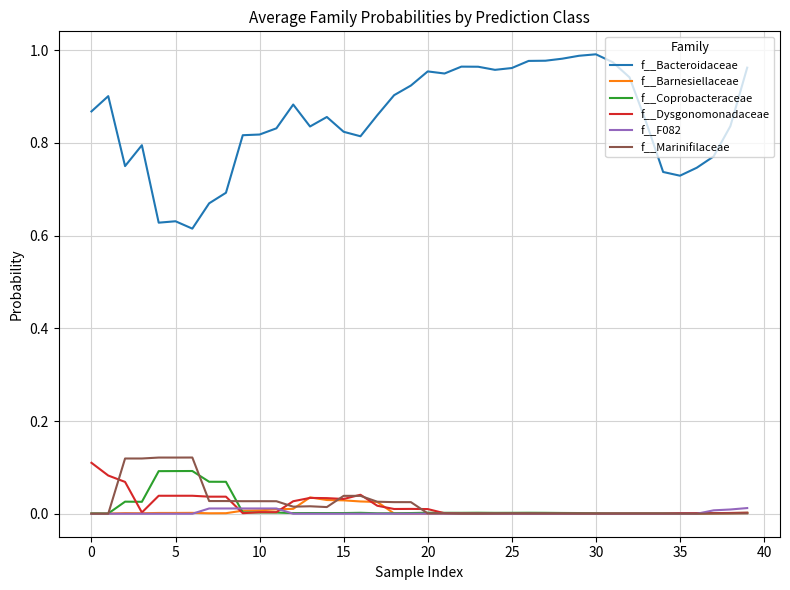

Which series has the largest range (max minus min)?

f__Bacteroidaceae